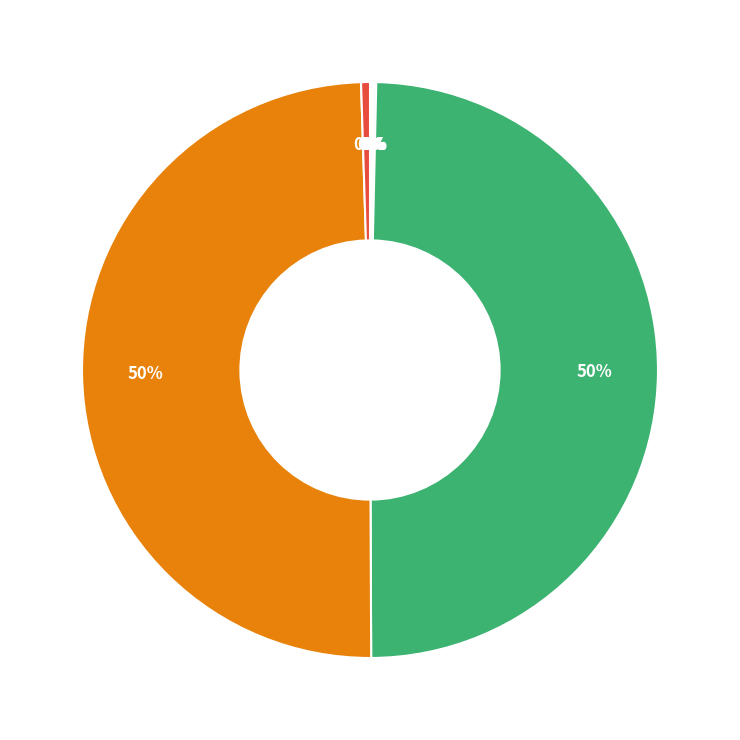

To the nearest percent, what is the difference between the largest and smallest slice percentages?

50%